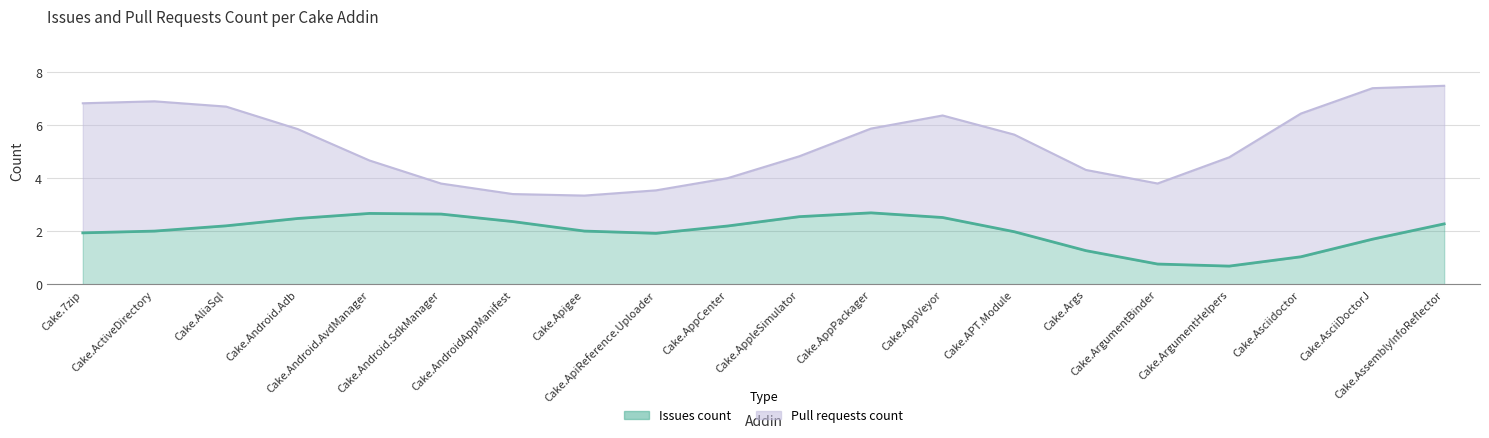

Which series has the widest spread of values?

Pull requests count